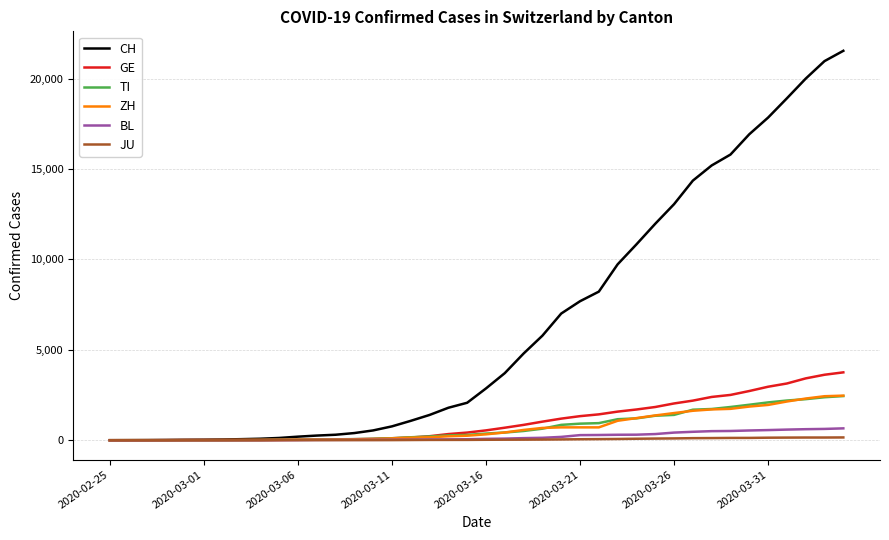

Which series has the largest total across all categories?

CH